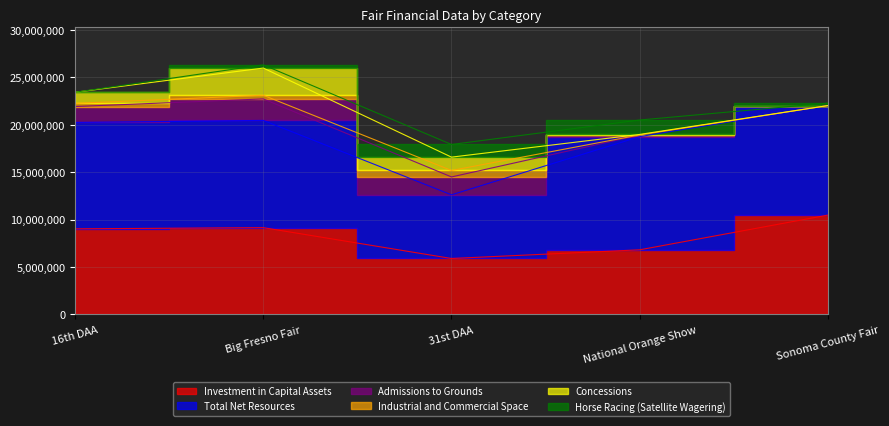

Rank the series by their maximum value, from highest to lowest.

Total Net Resources, Investment in Capital Assets, Concessions, Admissions to Grounds, Horse Racing (Satellite Wagering), Industrial and Commercial Space